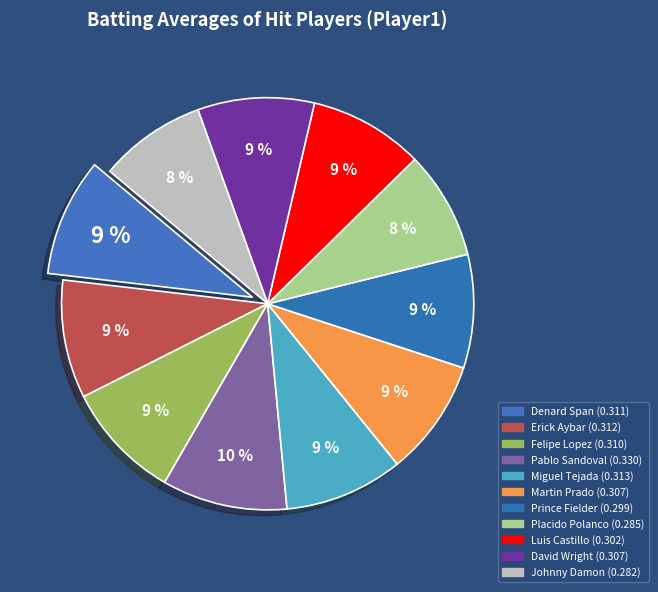

How many slices are in this pie chart?

11